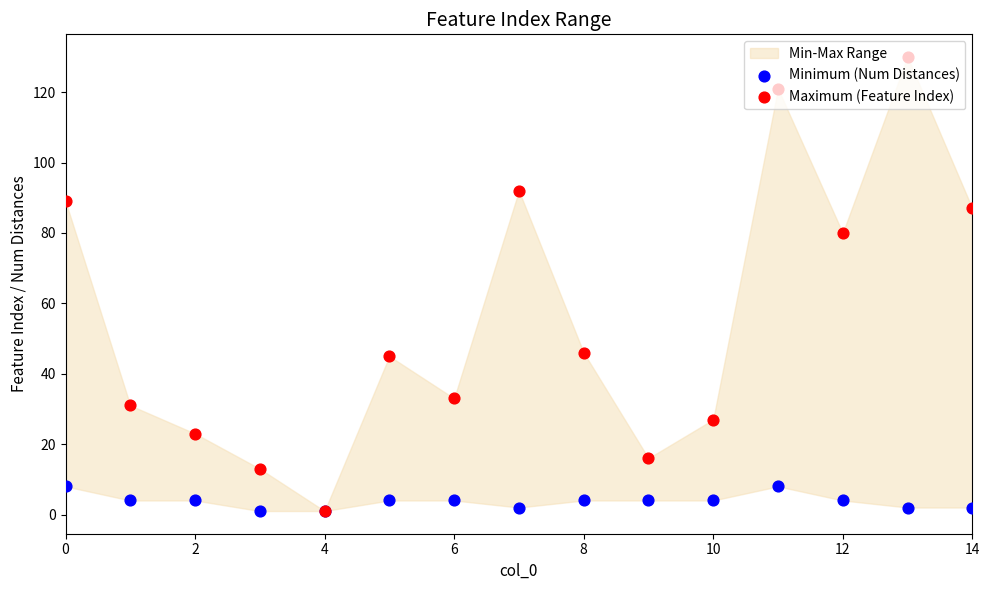

Which series has the widest spread of Y values?

Maximum (Feature Index)